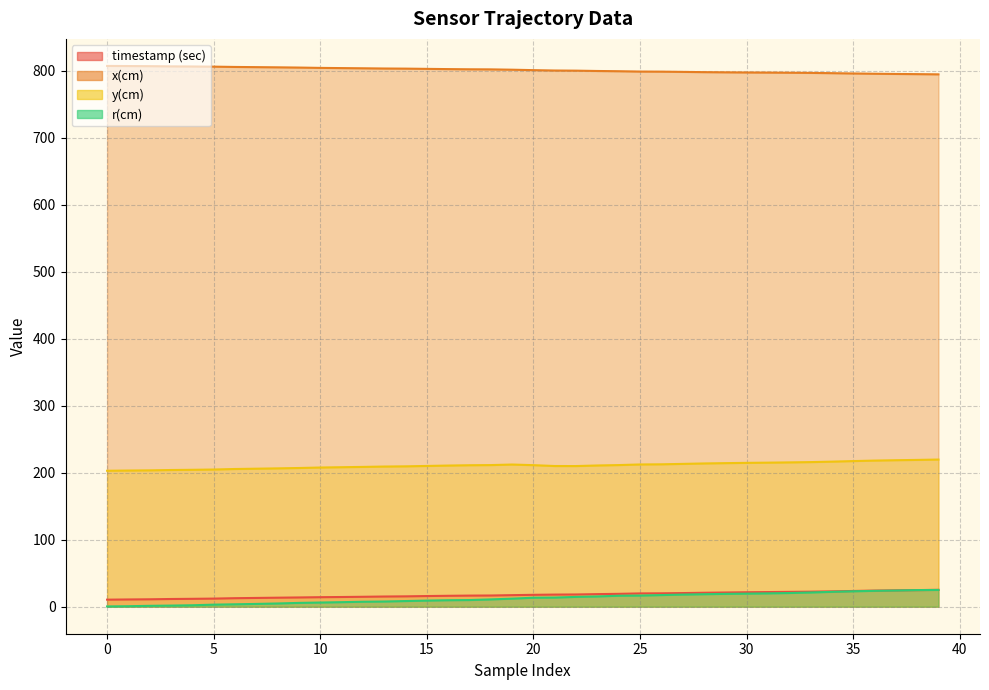

True or false: x(cm) and r(cm) intersect in this chart.

False